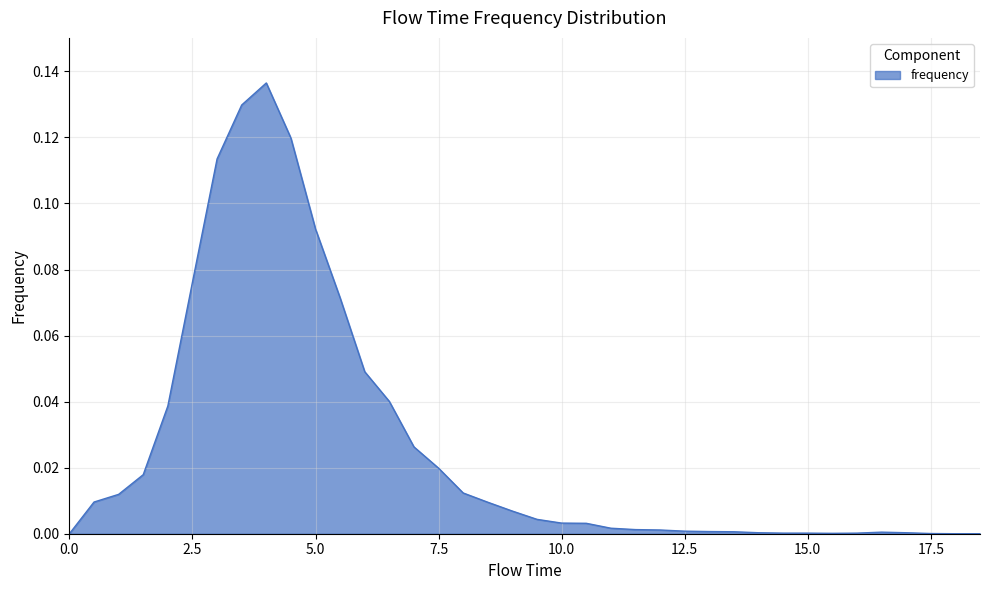

List the labels in order of value, largest first.

4.0, 3.5, 4.5, 3.0, 5.0, 2.5, 5.5, 6.0, 6.5, 2.0, 7.0, 7.5, 1.5, 8.0, 1.0, 0.5, 8.5, 9.0, 9.5, 10.0, 10.5, 11.0, 11.5, 12.0, 12.5, 13.0, 13.5, 16.5, 14.0, 17.0, 14.5, 15.0, 16.0, 15.5, 17.5, 0.0, 18.0, 18.5